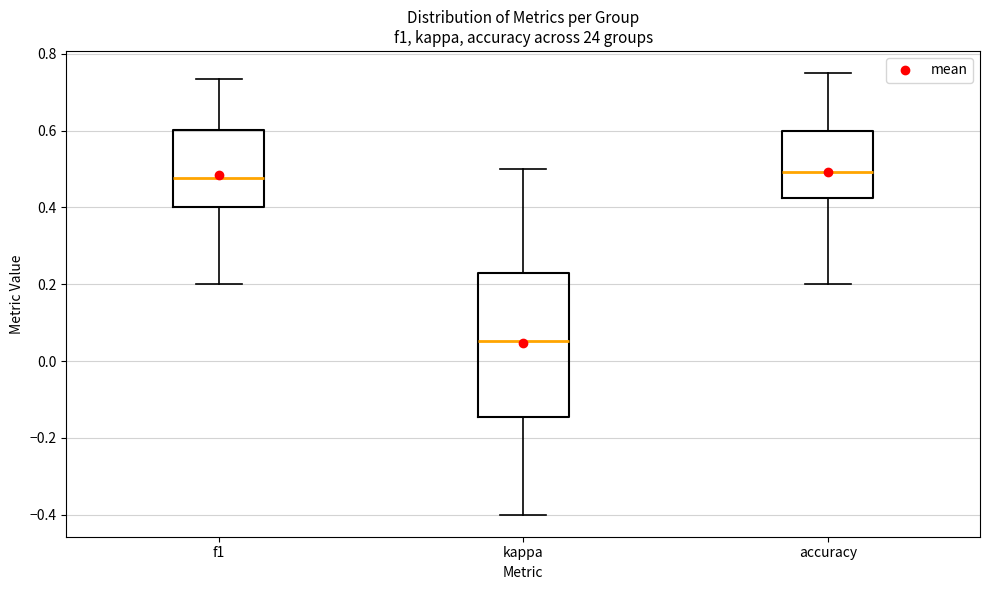

Reading left to right, transcribe this box plot: for each box, give where its median line is, the range the box spans, and where its two whiskers end, as read against the y-axis. The values are not printed on the chart, so give them approximately, as read against the axis.

f1: median 0.48, box 0.40 to 0.60, whiskers 0.20 to 0.74
kappa: median 0.06, box -0.14 to 0.22, whiskers -0.40 to 0.50
accuracy: median 0.50, box 0.42 to 0.60, whiskers 0.20 to 0.76